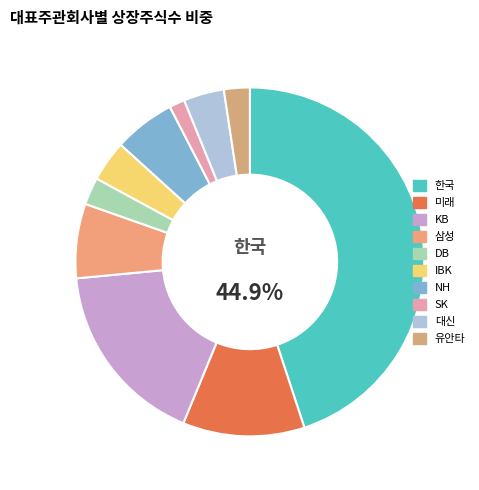

To the nearest percent, what percentage of the pie is NH?

6%